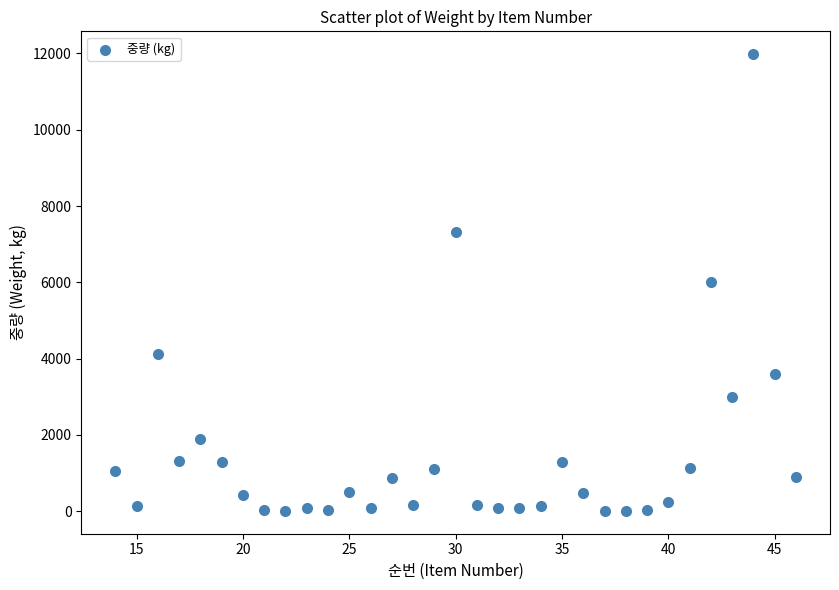

What is the range of X values (max minus min)?

32